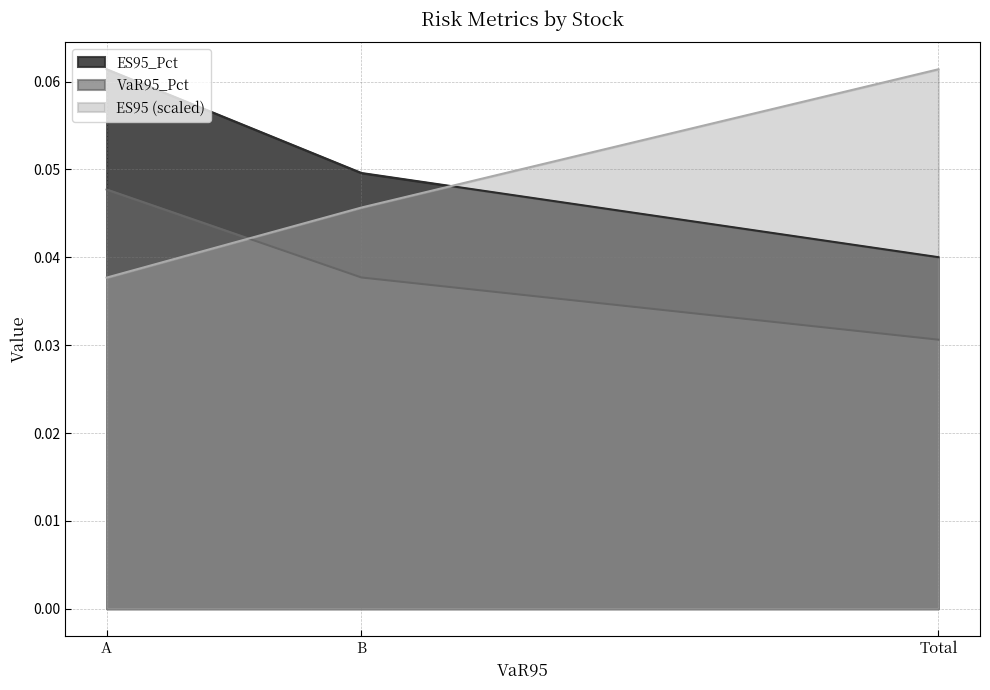

What is the sum of all ES95 values?

0.1